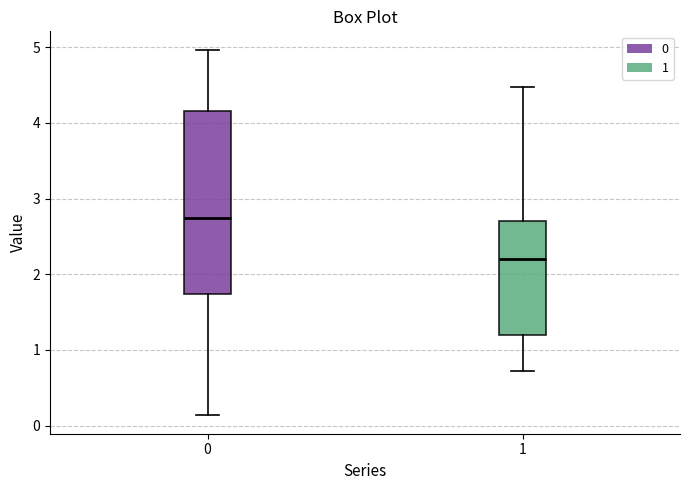

Reading left to right, read every box against the y-axis: the position of its median line, the range the box covers, and the ends of its whiskers. The values are not printed on the chart, so give them approximately, as read against the axis.

0: median 2.7, box 1.7 to 4.2, whiskers 0.1 to 5.0
1: median 2.2, box 1.2 to 2.7, whiskers 0.7 to 4.5